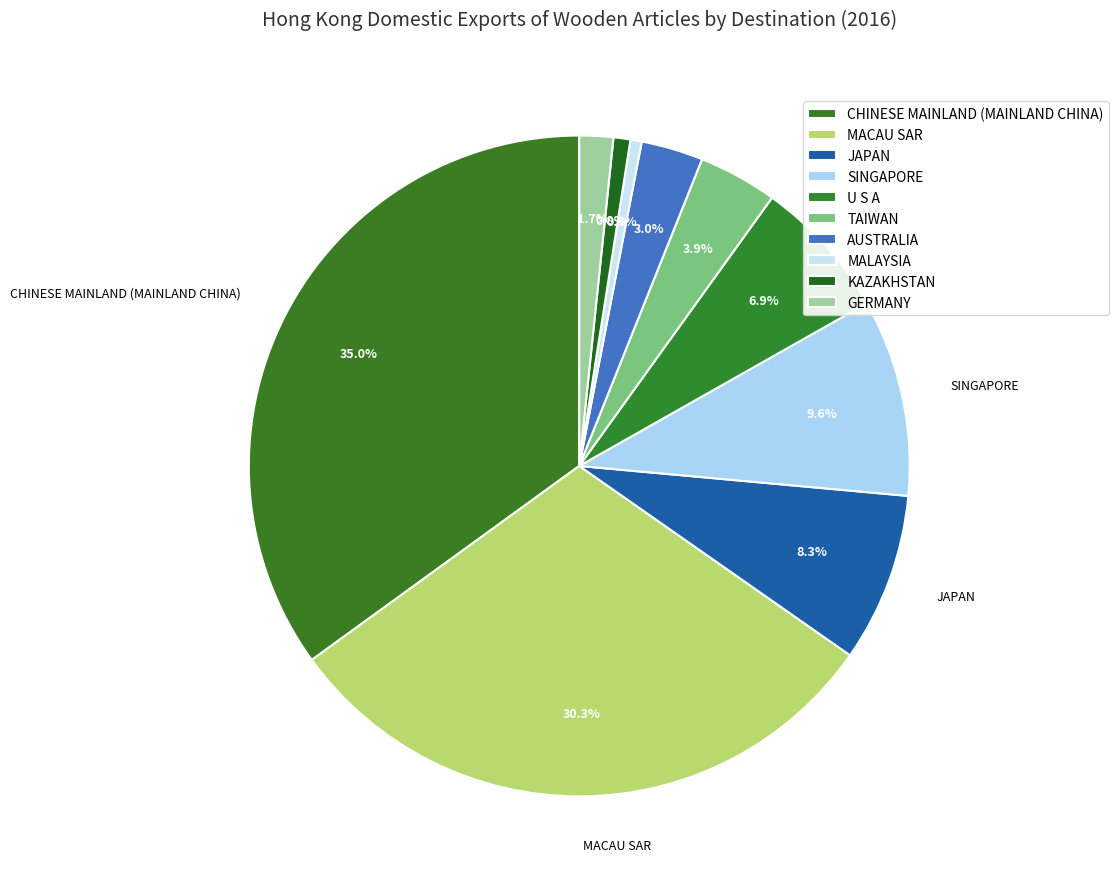

Count the number of slices in the pie.

10